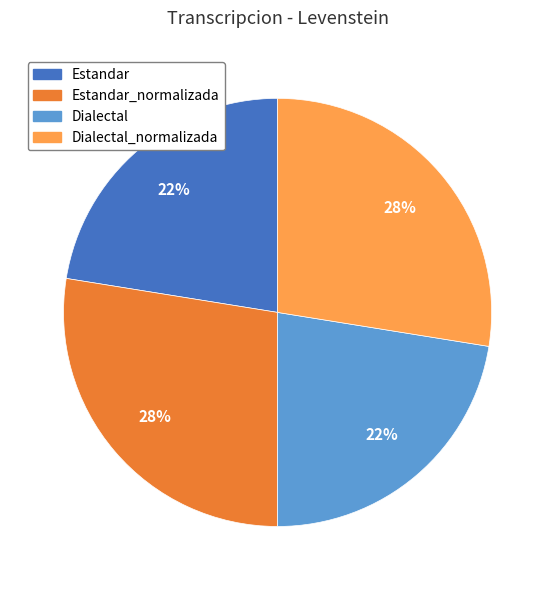

Is there any slice that represents more than half of the pie?

No